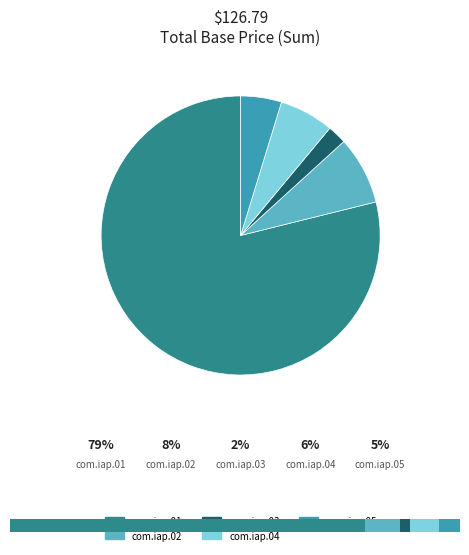

Which slice is the smallest?

com.iap.03